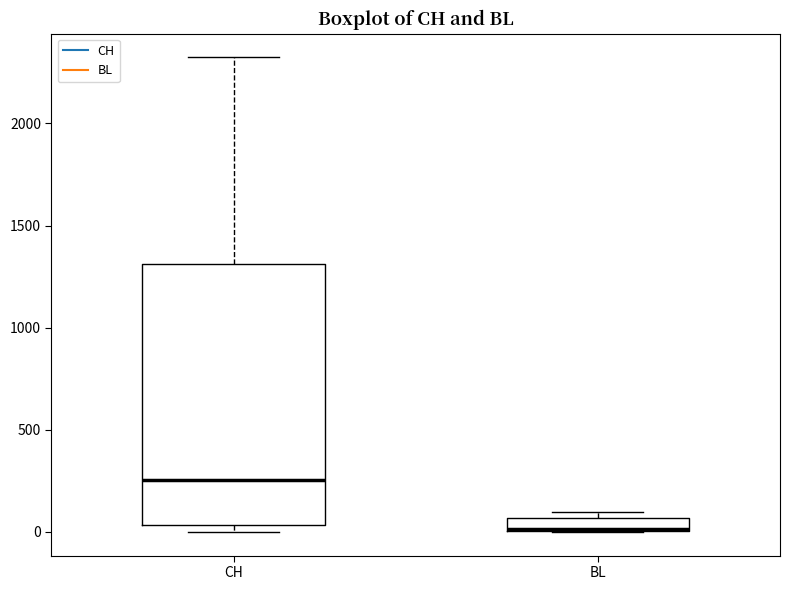

Where is the lower edge of the box for BL on the y-axis? The values are not printed on the chart, so give them approximately, as read against the axis.

0